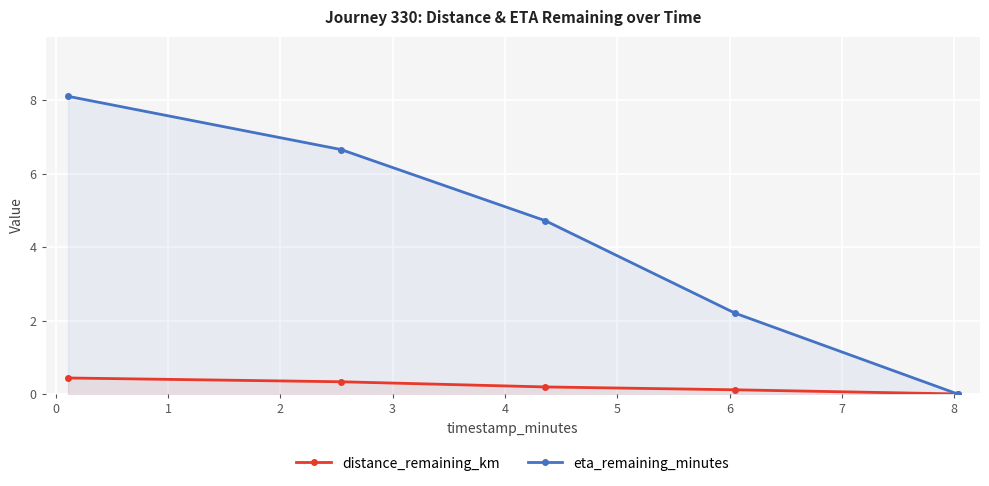

Which series has the largest total across all categories?

eta_remaining_minutes